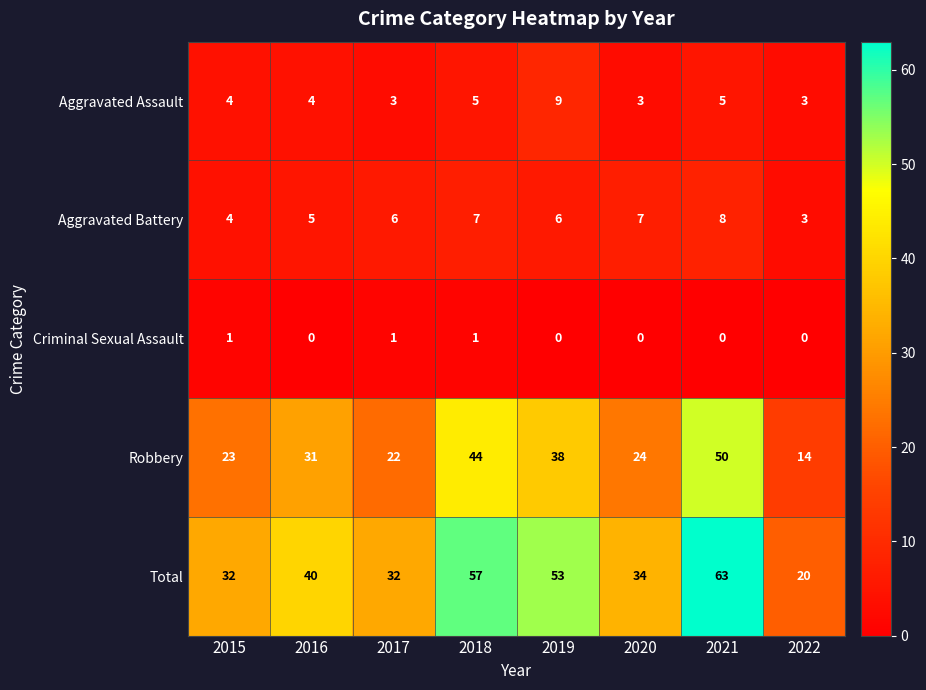

Rank the categories by Robbery value from lowest to highest.

2022, 2017, 2015, 2020, 2016, 2019, 2018, 2021